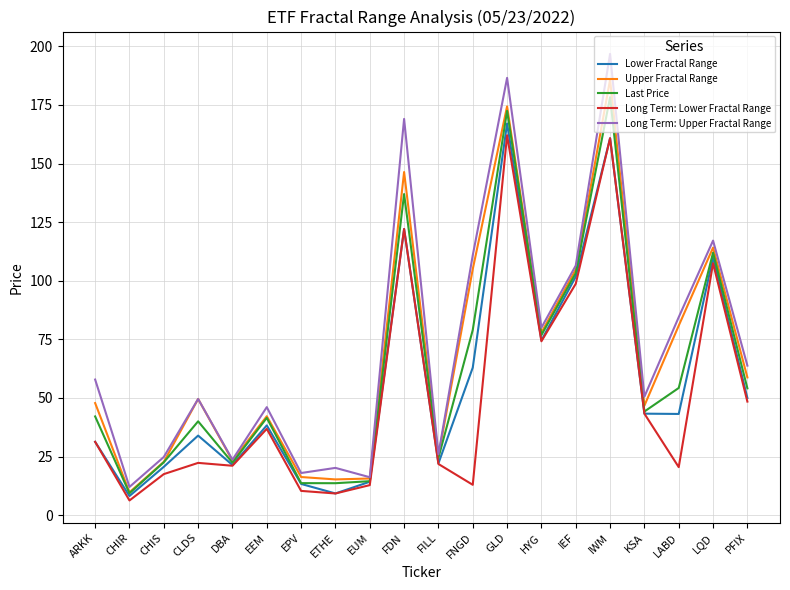

What is the difference between the Long Term: Upper Fractal Range values at CLDS and GLD?

137.0